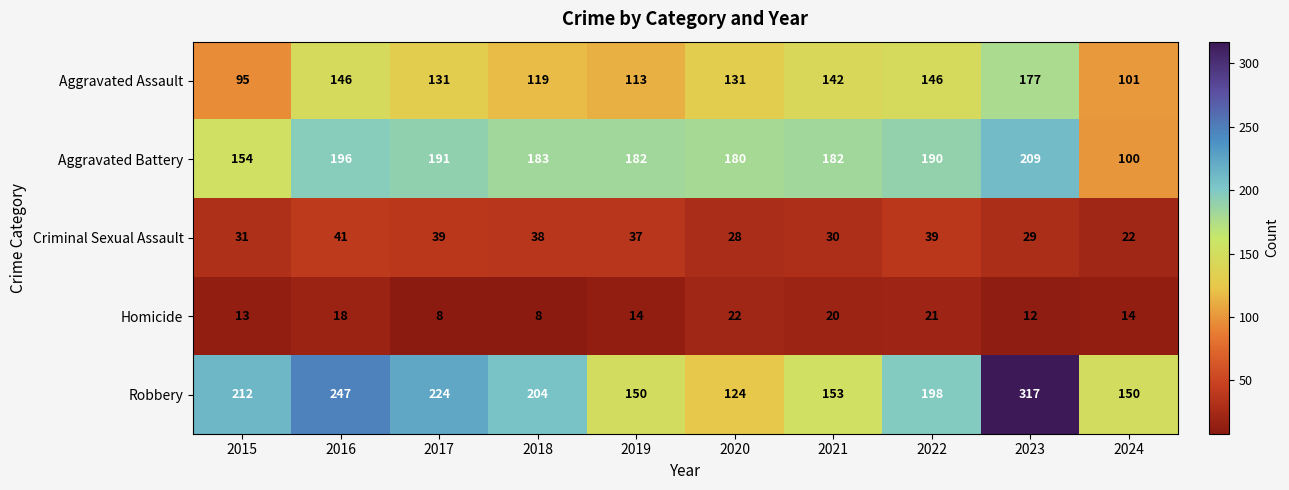

What is the spread (max minus min) of values at 2017?

216